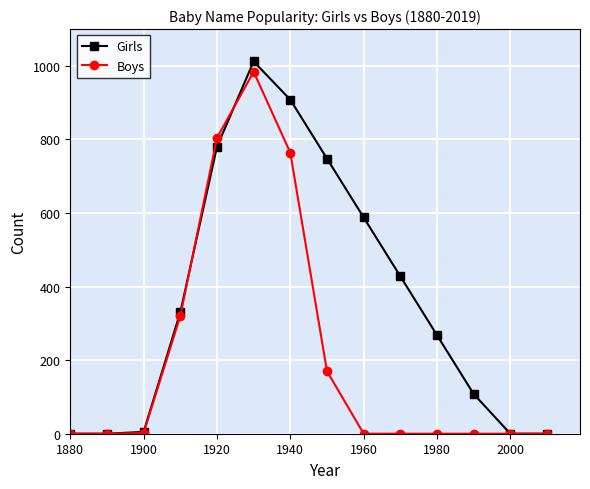

What are all the series names shown in the legend?

Girls, Boys